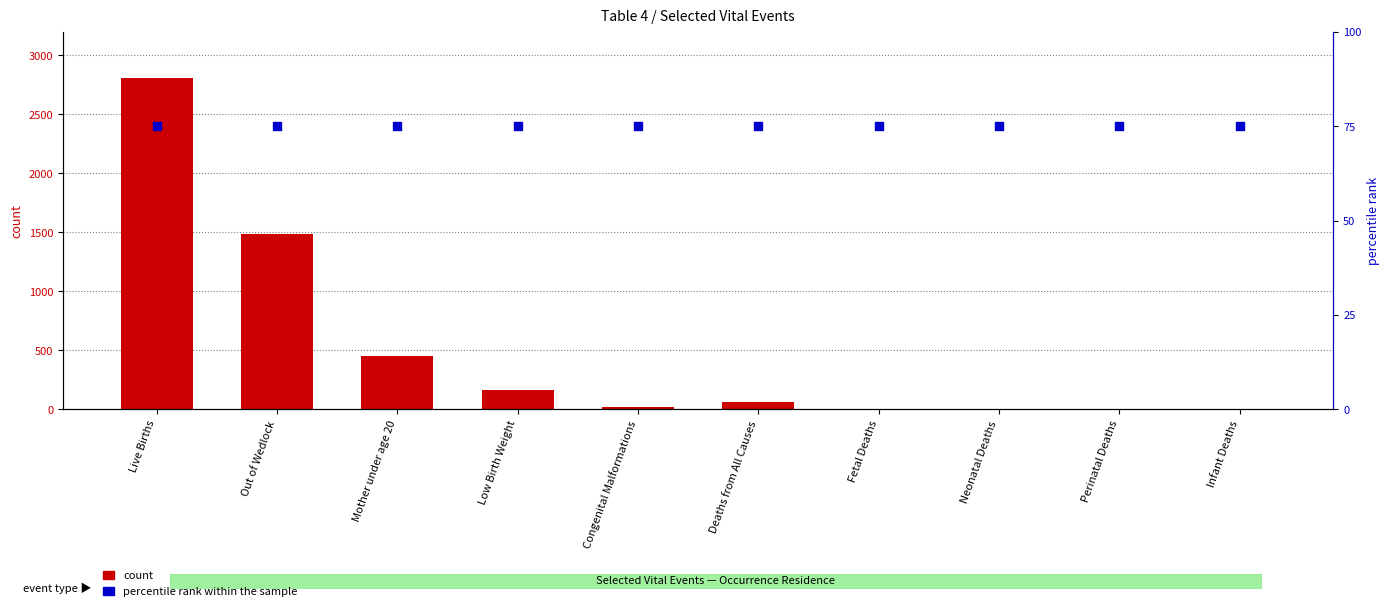

What is the total value across all series at Out of Wedlock?

1563